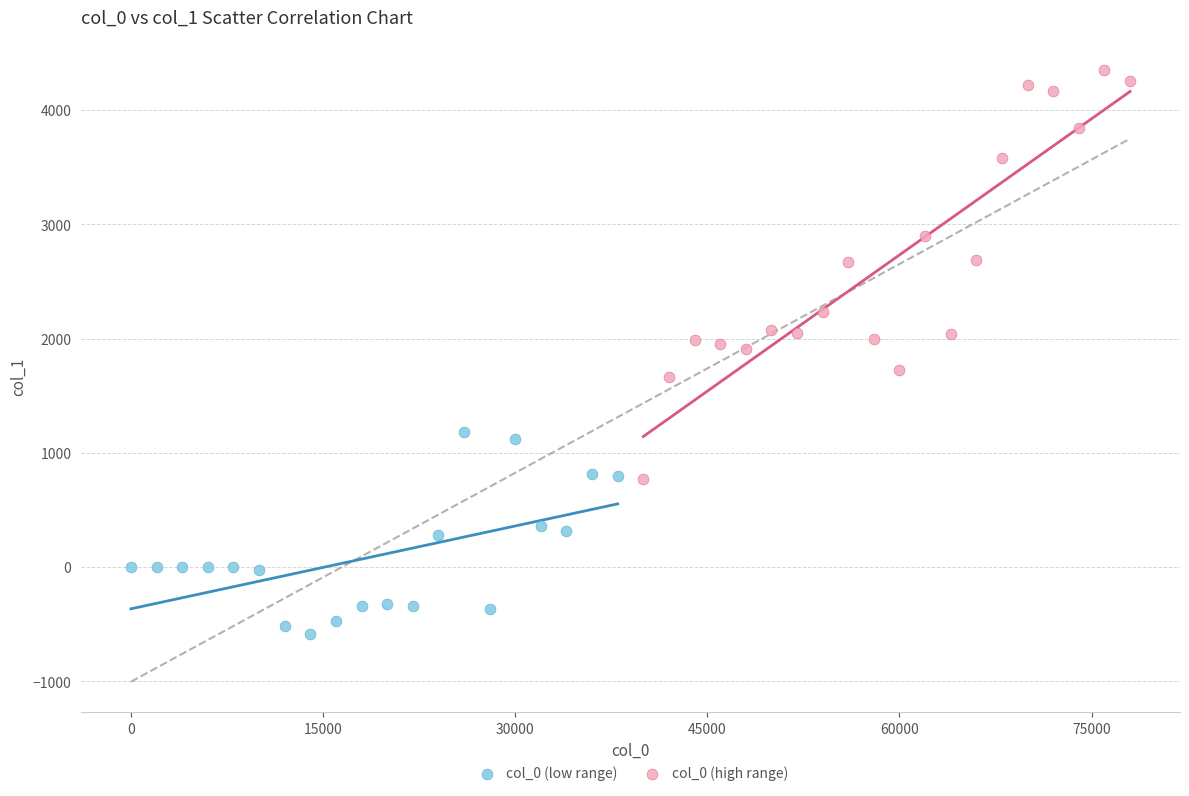

Which series reaches the minimum Y coordinate?

col_0 (low range)